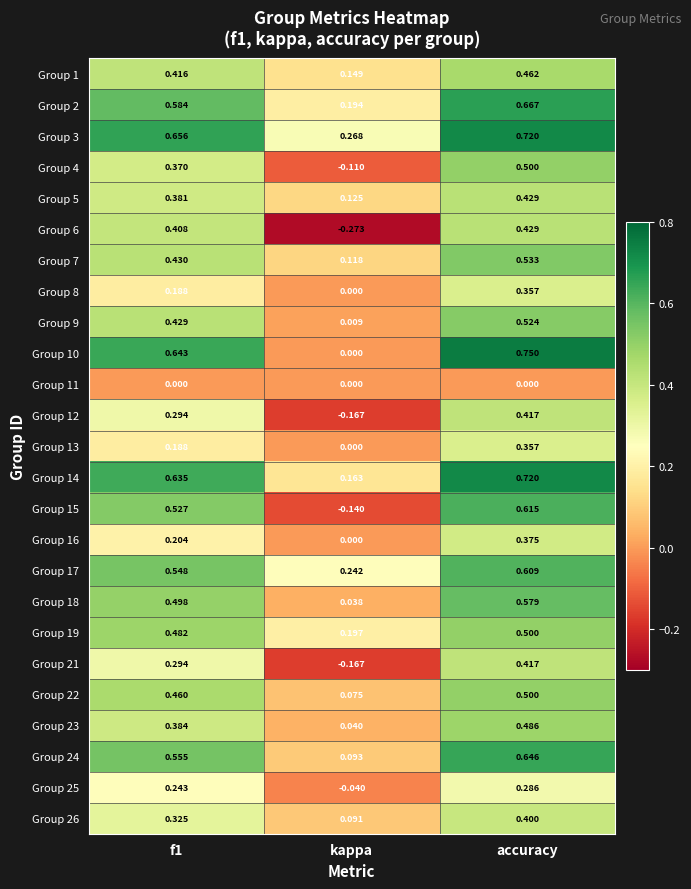

Where is Group 13 nearest to the value 0?

kappa